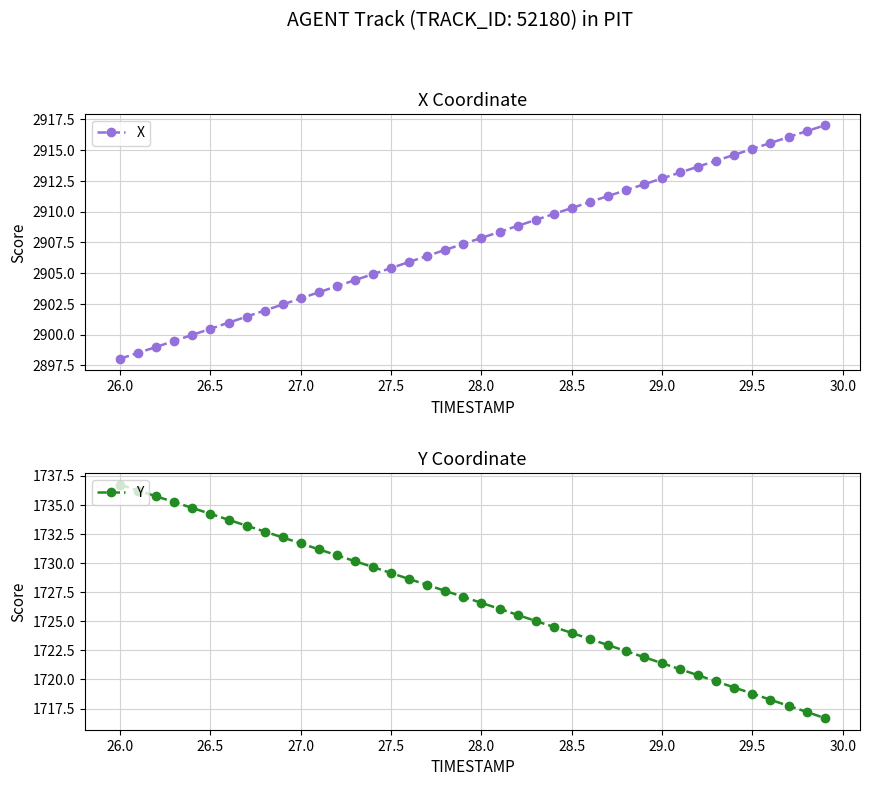

Which series has the largest total across all categories?

X